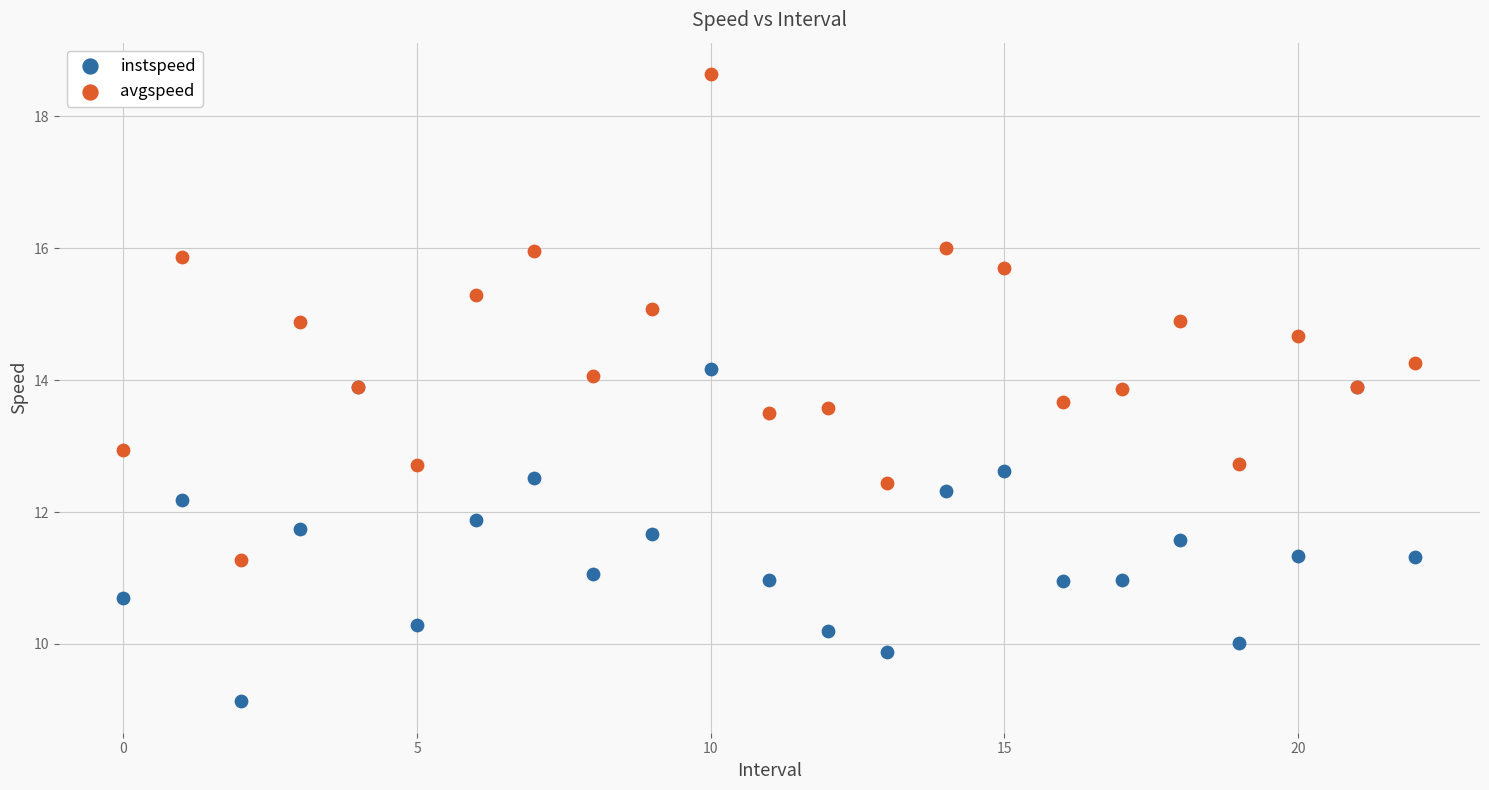

Which series has the largest Y range (max minus min)?

avgspeed